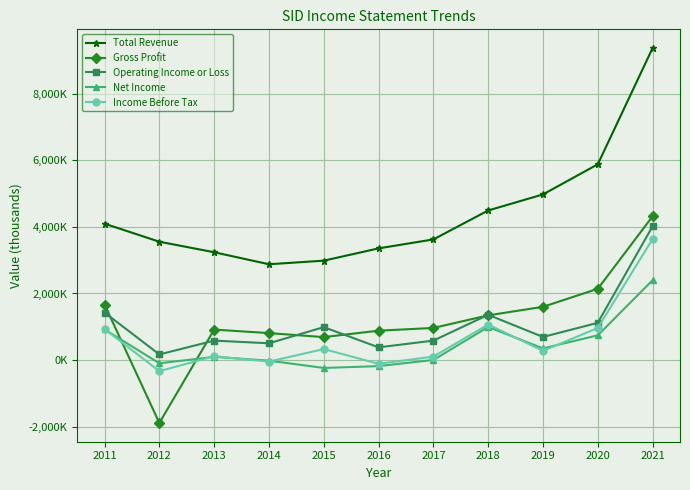

Is this an area chart (filled region under the line)?

No